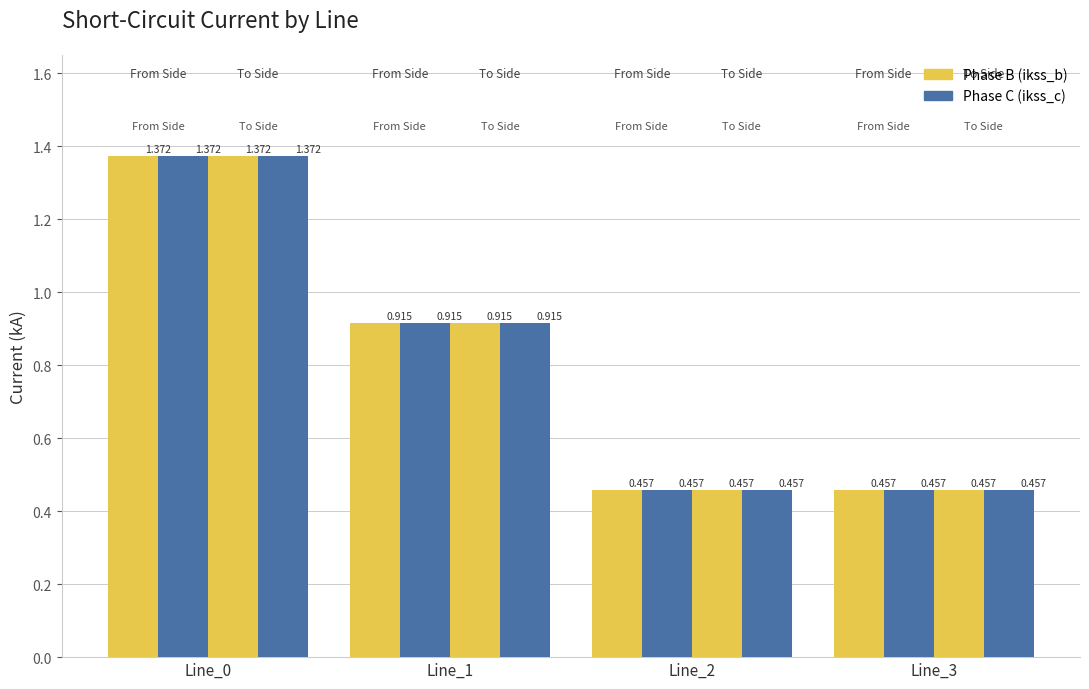

What is the average value of the pf_ikss_b_to_ka series?

0.8